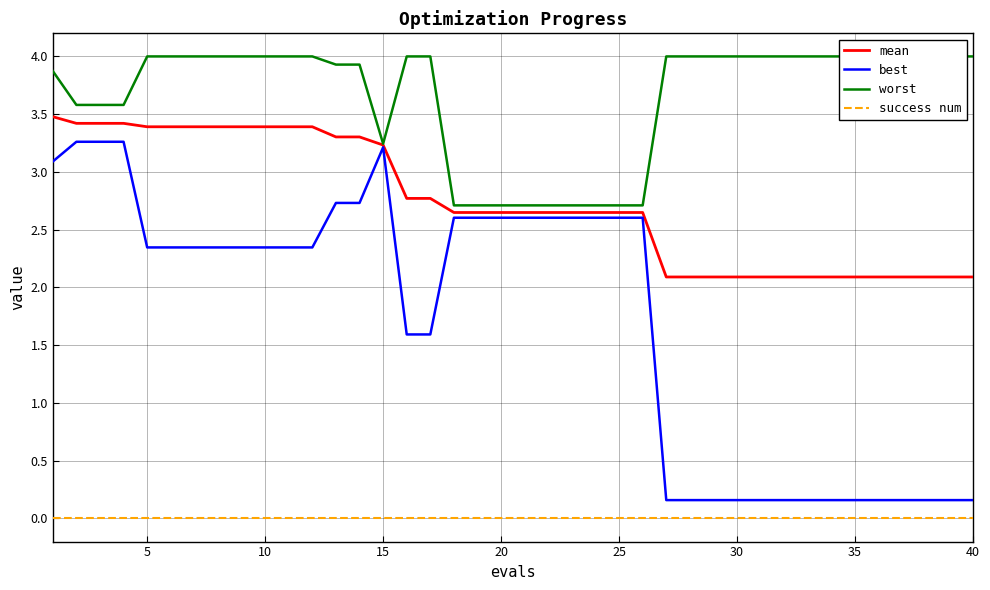

Is the value of mean at 10 greater than the value of success num at 5?

Yes